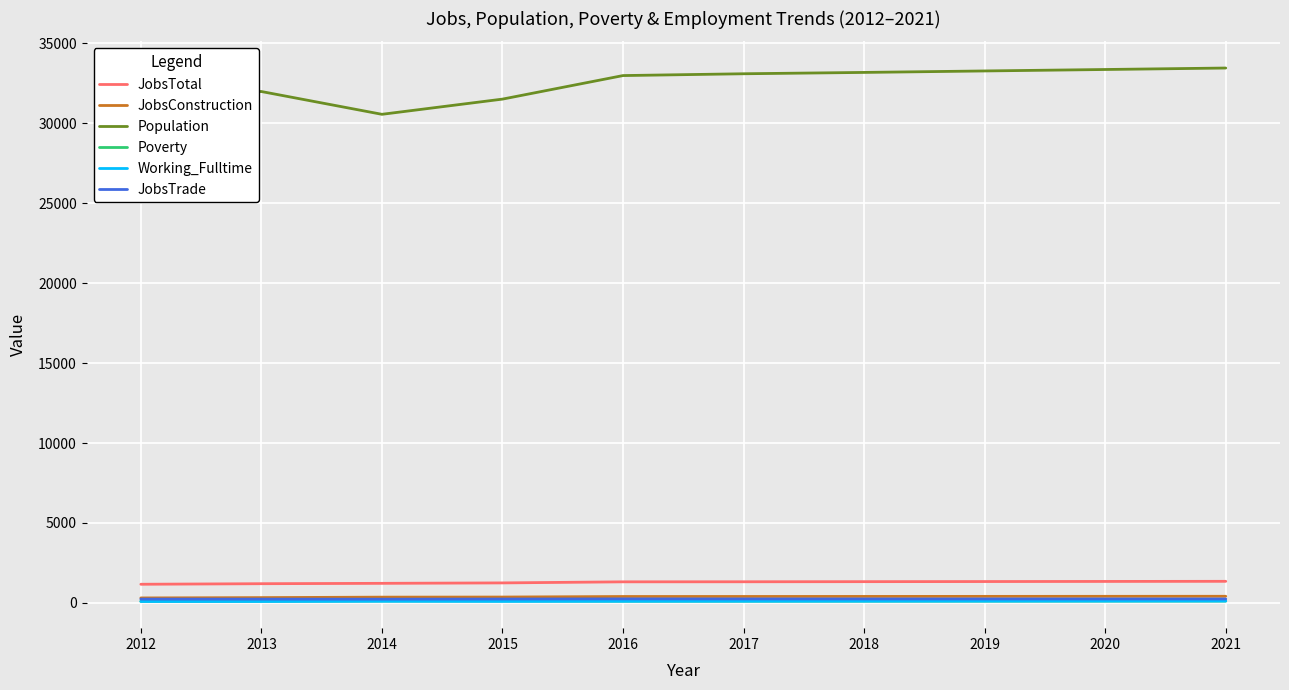

How many categories are shown in the chart?

10